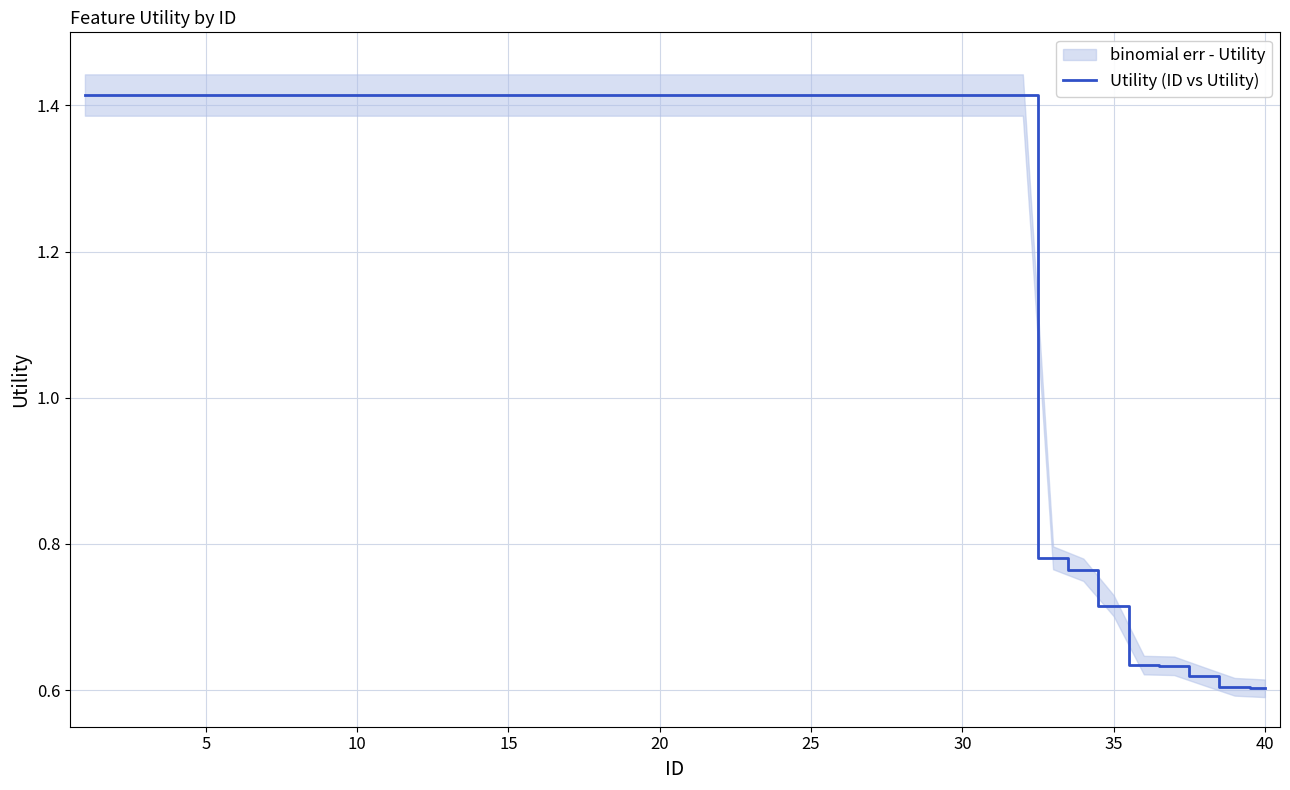

What is the value of the 9th point from the left?

1.4